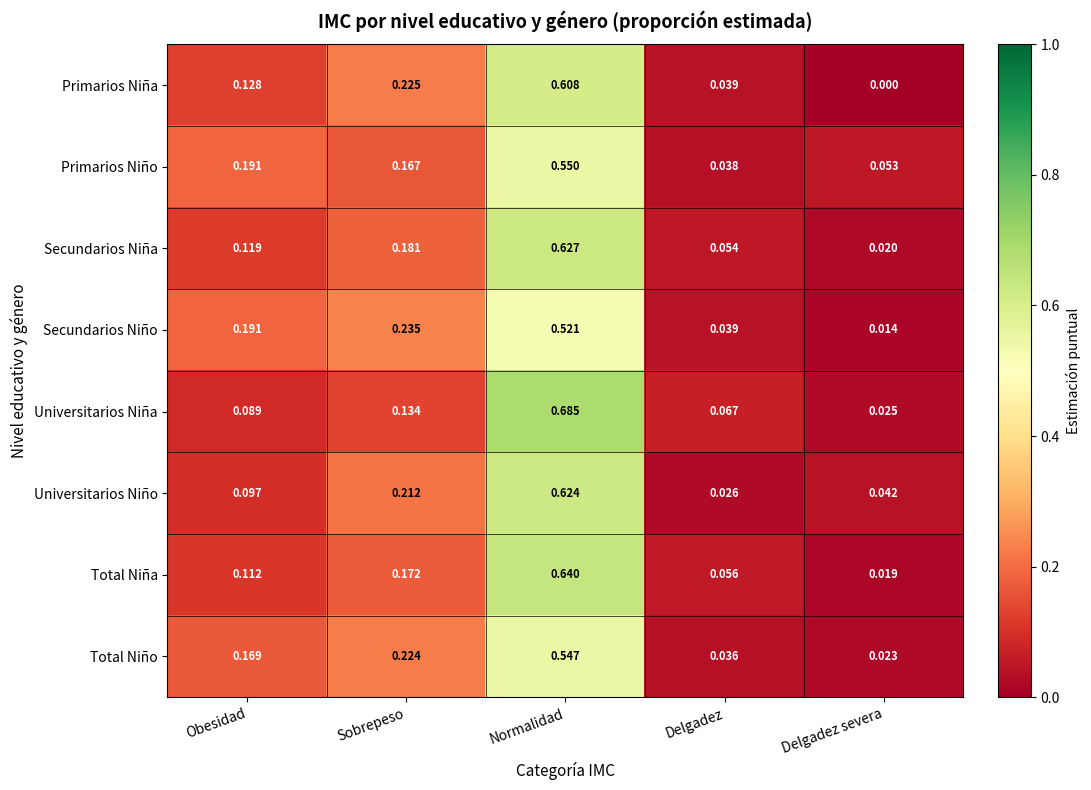

Which series changed the most between Obesidad and Normalidad?

Universitarios Niña